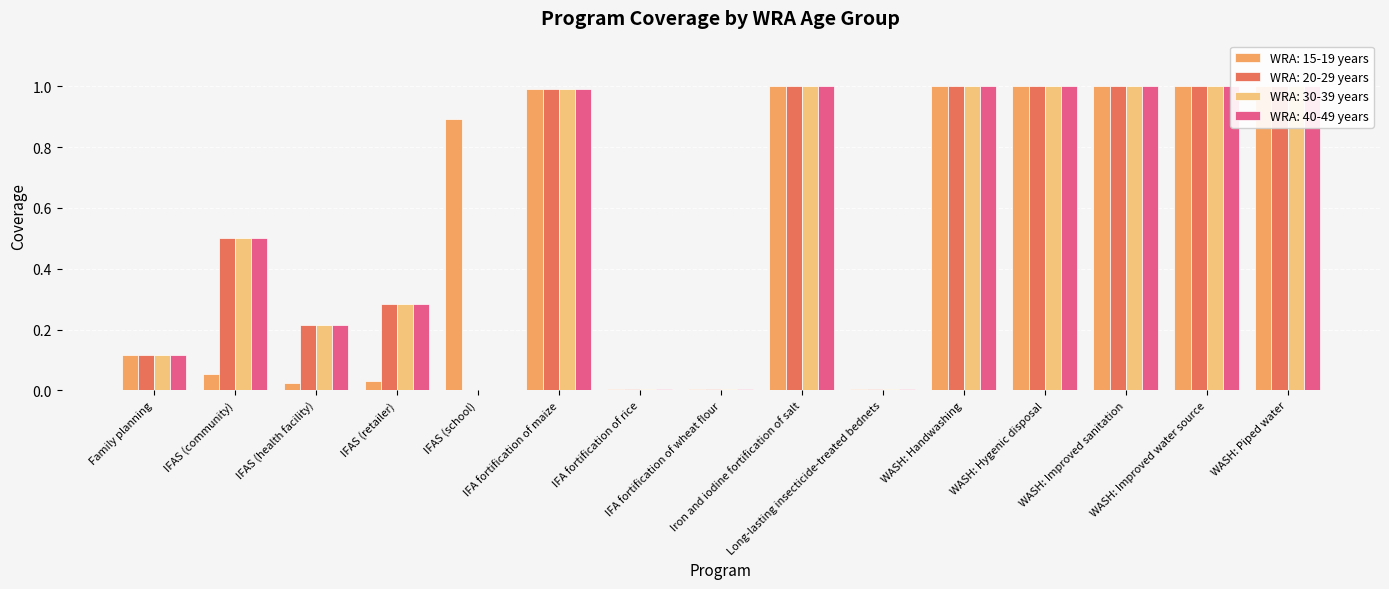

What is the maximum value shown in the chart?

1.0